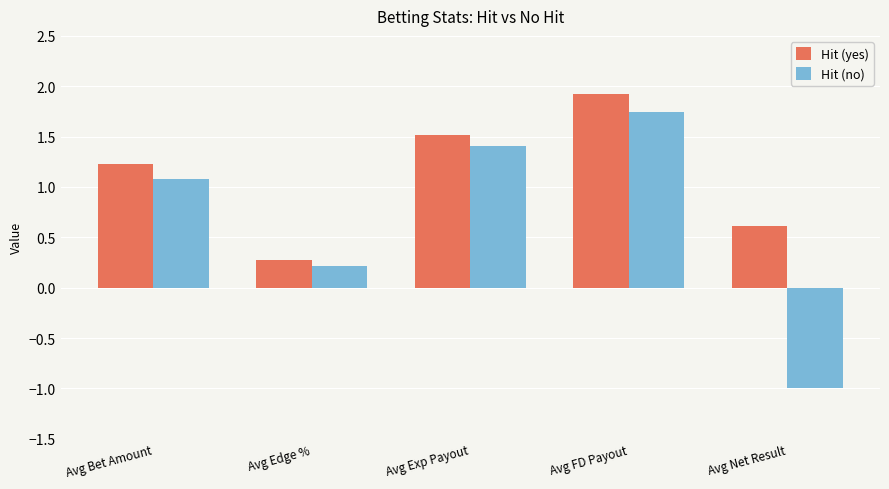

Rank the series by their average value, from lowest to highest.

Hit (no), Hit (yes)